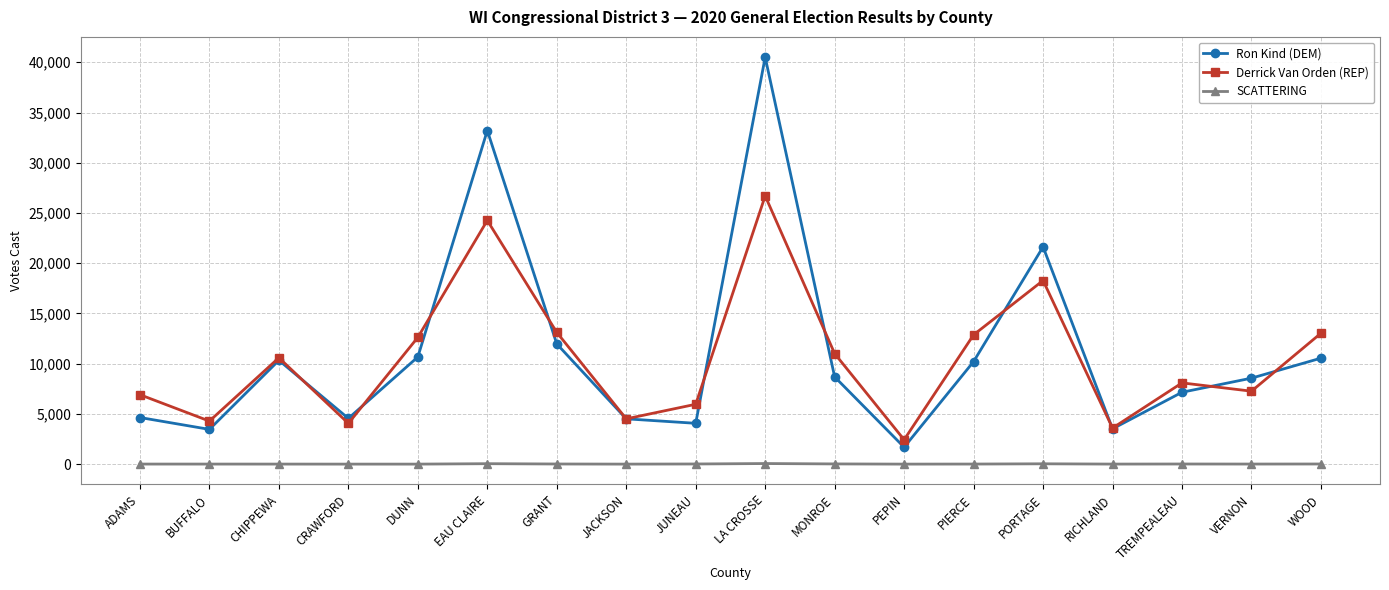

True or false: Derrick Van Orden (REP) and SCATTERING intersect in this chart.

False